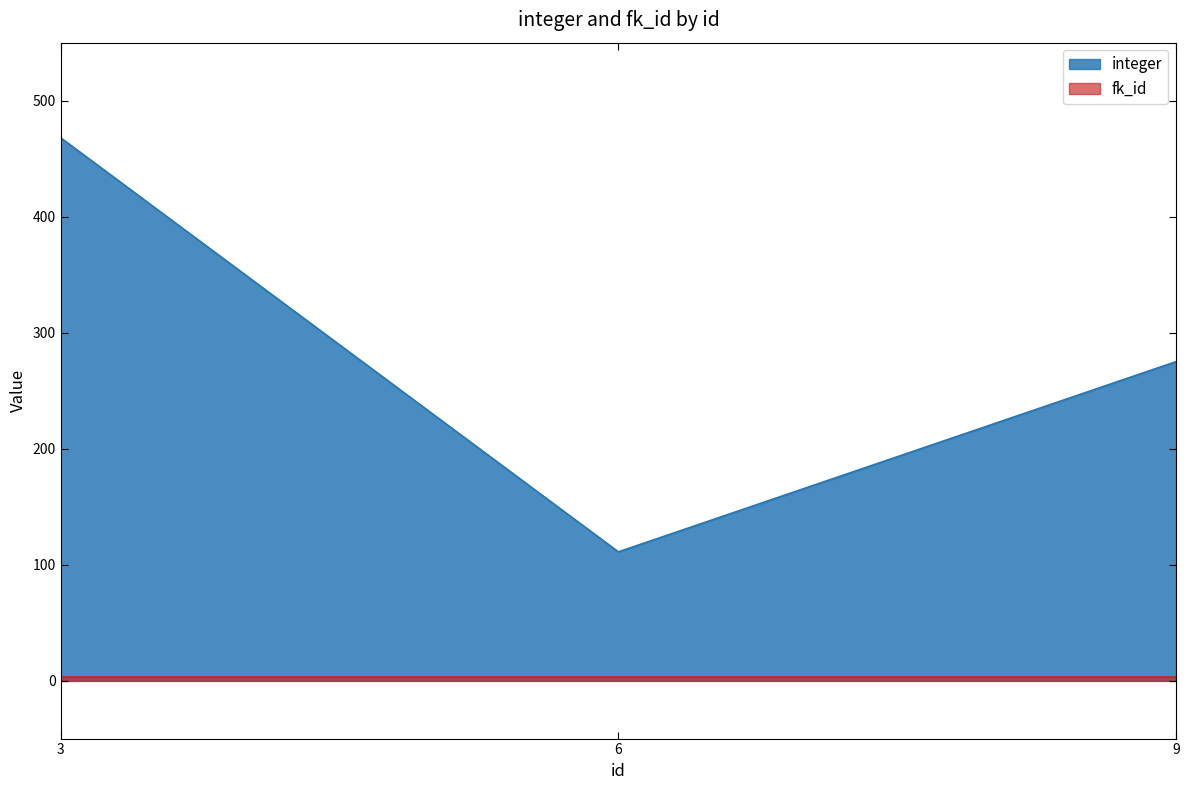

Reading left to right, extract all data points from this chart.

3=468	6=111	9=275